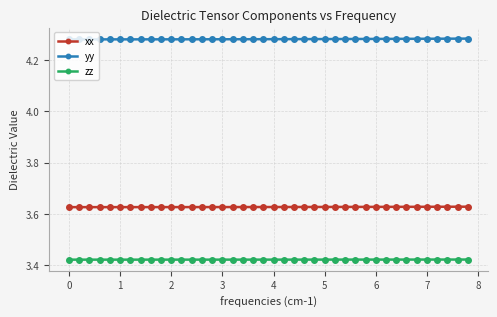

At how many categories does at least one series exceed 3?

40